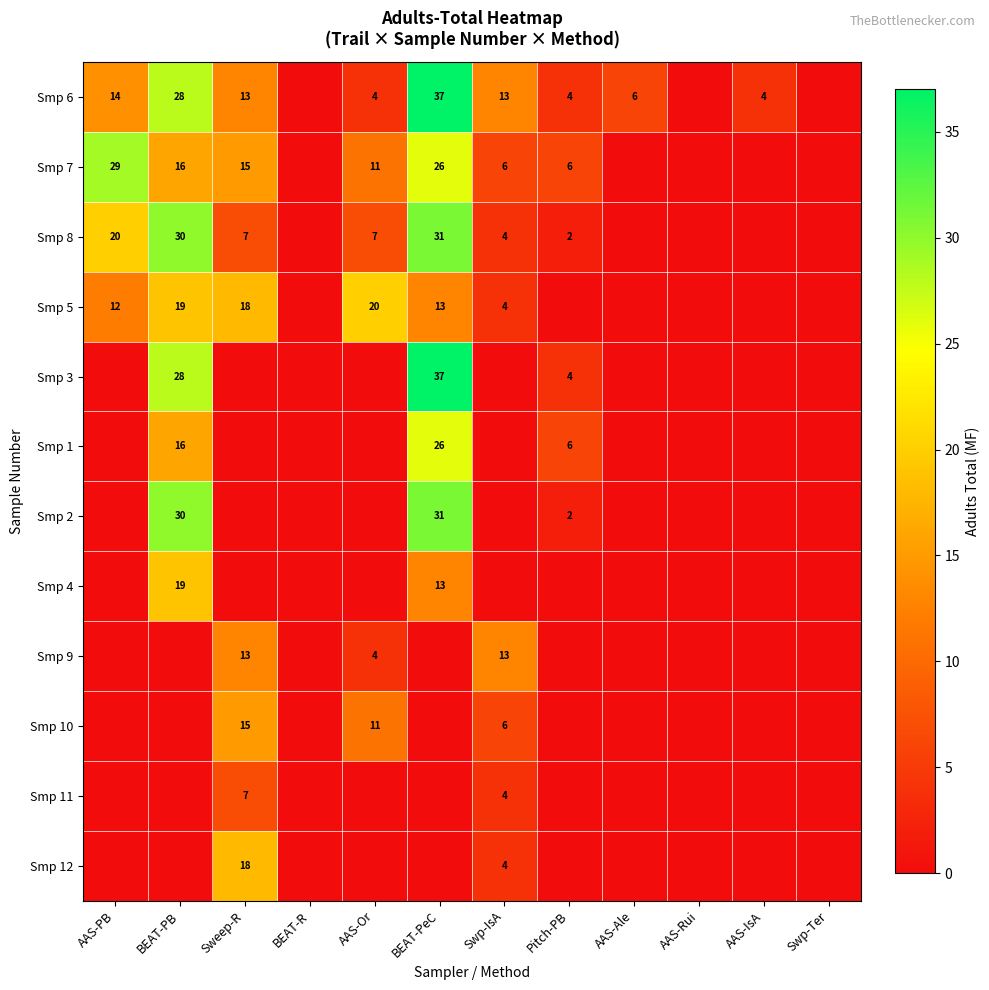

How many positive values does the Smp 4 series have?

2